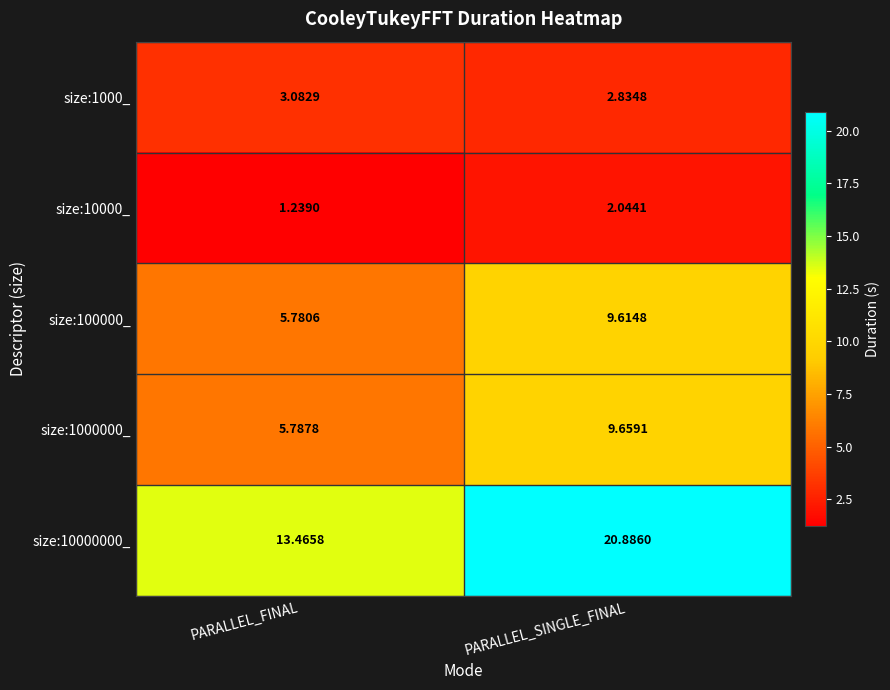

At how many categories does at least one series exceed 18?

1